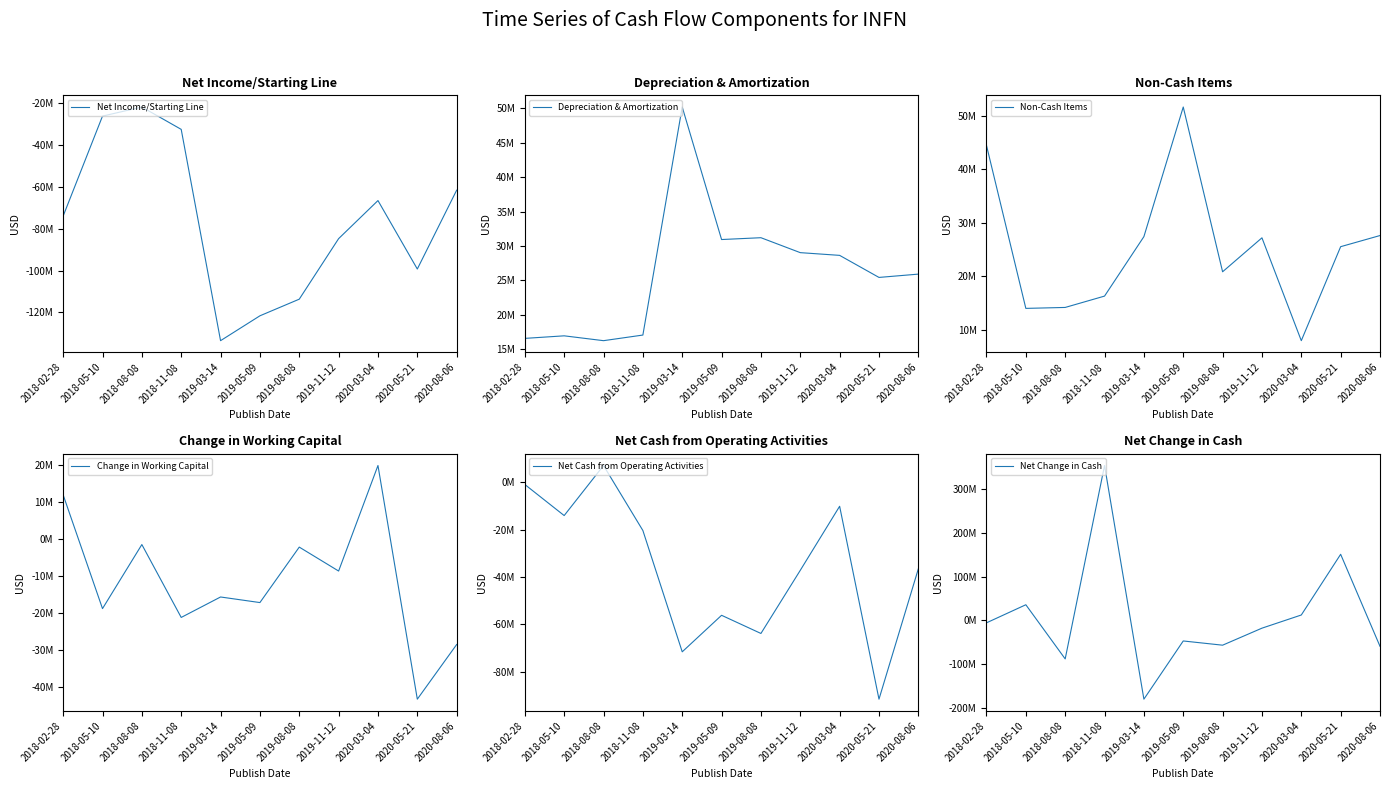

What is the greatest value displayed?

353253000